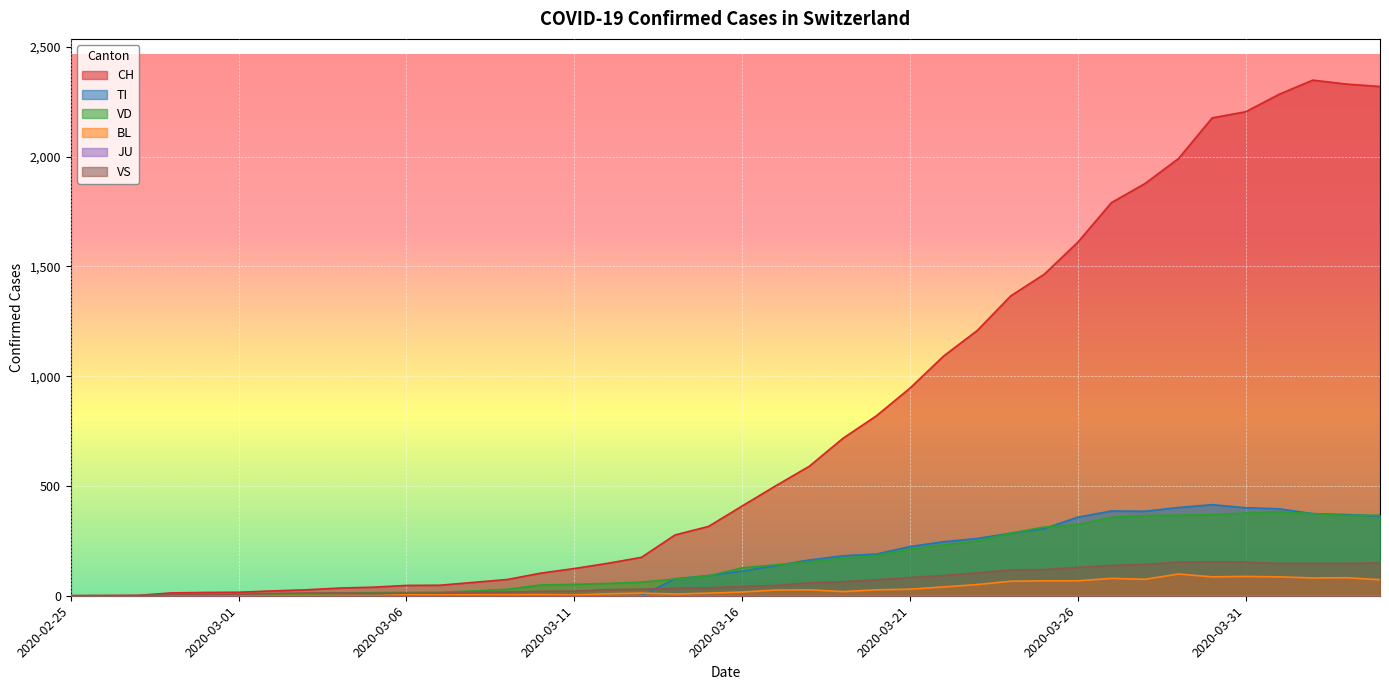

What is the difference between the second highest and minimum values in the CH series?

2331